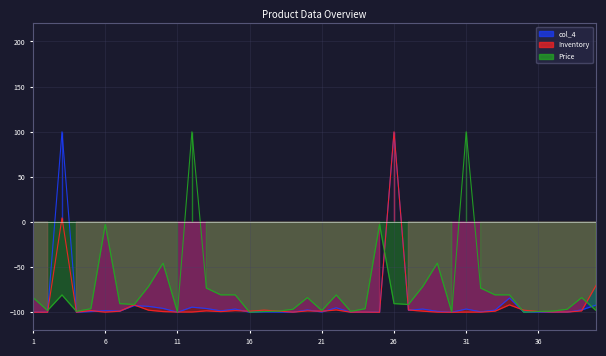

Between 32 and 36, which is larger?

32